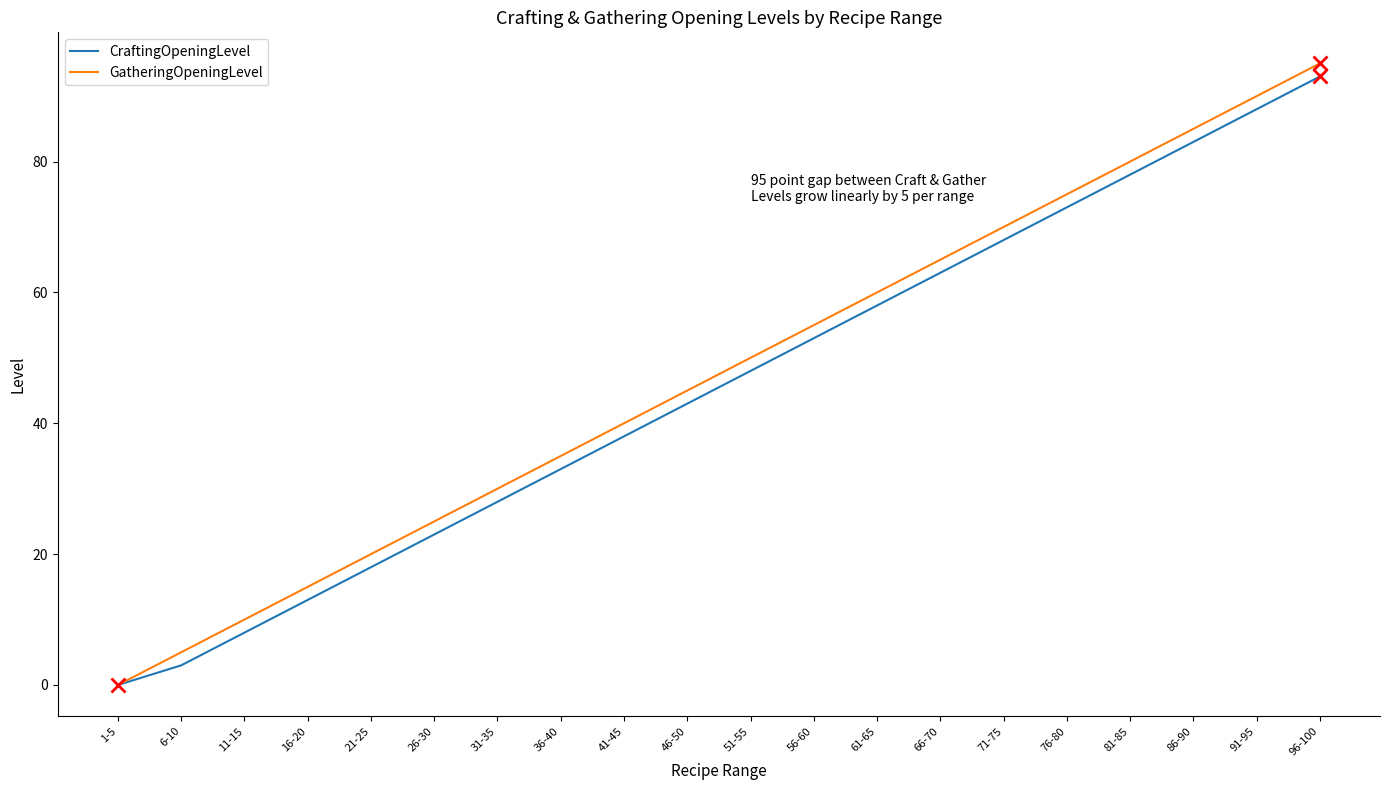

Is it true that GatheringOpeningLevel equals 43 at 81-85?

False